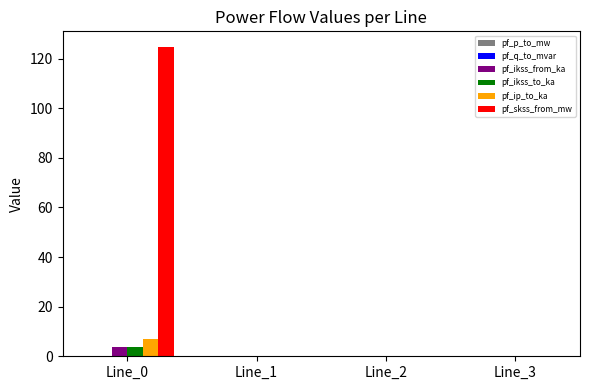

What is the greatest value displayed?

124.8